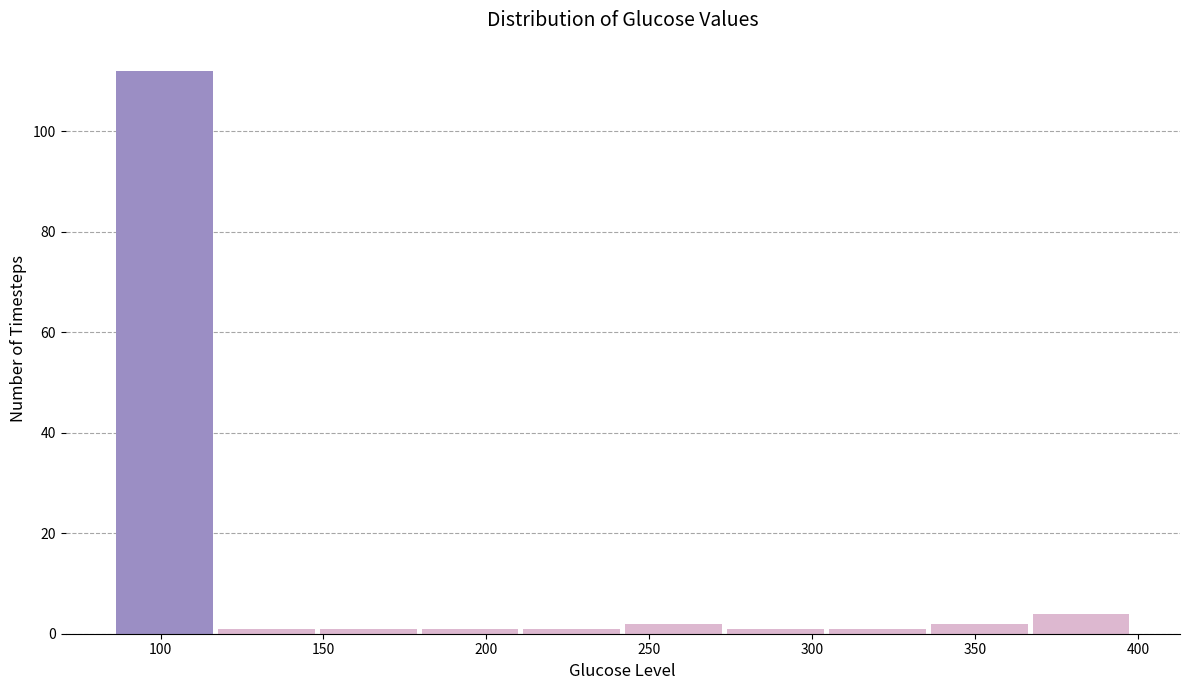

Reading left to right, list every bar in this chart as the range it spans on the x-axis followed by its height. Neither the bar edges nor the heights are printed on the chart, so give them approximately, as read against the axes.

85 to 115: 112
115 to 150: under 2
150 to 180: under 2
180 to 210: under 2
210 to 240: under 2
240 to 275: 2
275 to 305: under 2
305 to 335: under 2
335 to 365: 2
365 to 400: 4